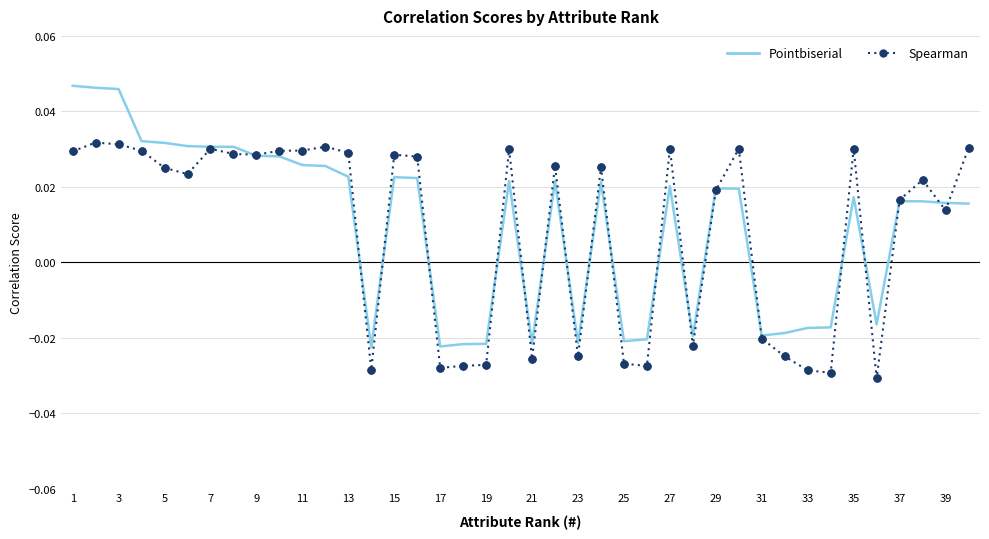

Which series has the largest range (max minus min)?

Pointbiserial